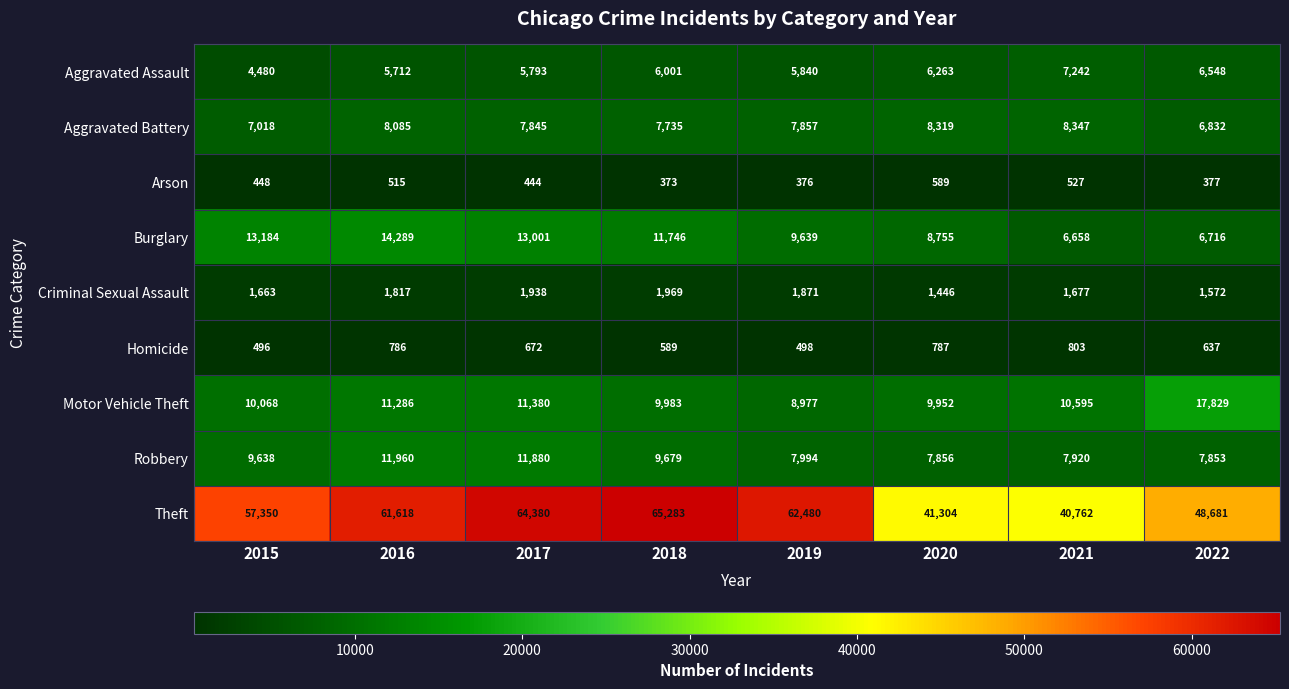

Between 2015 and 2020, which series saw the biggest shift?

Theft